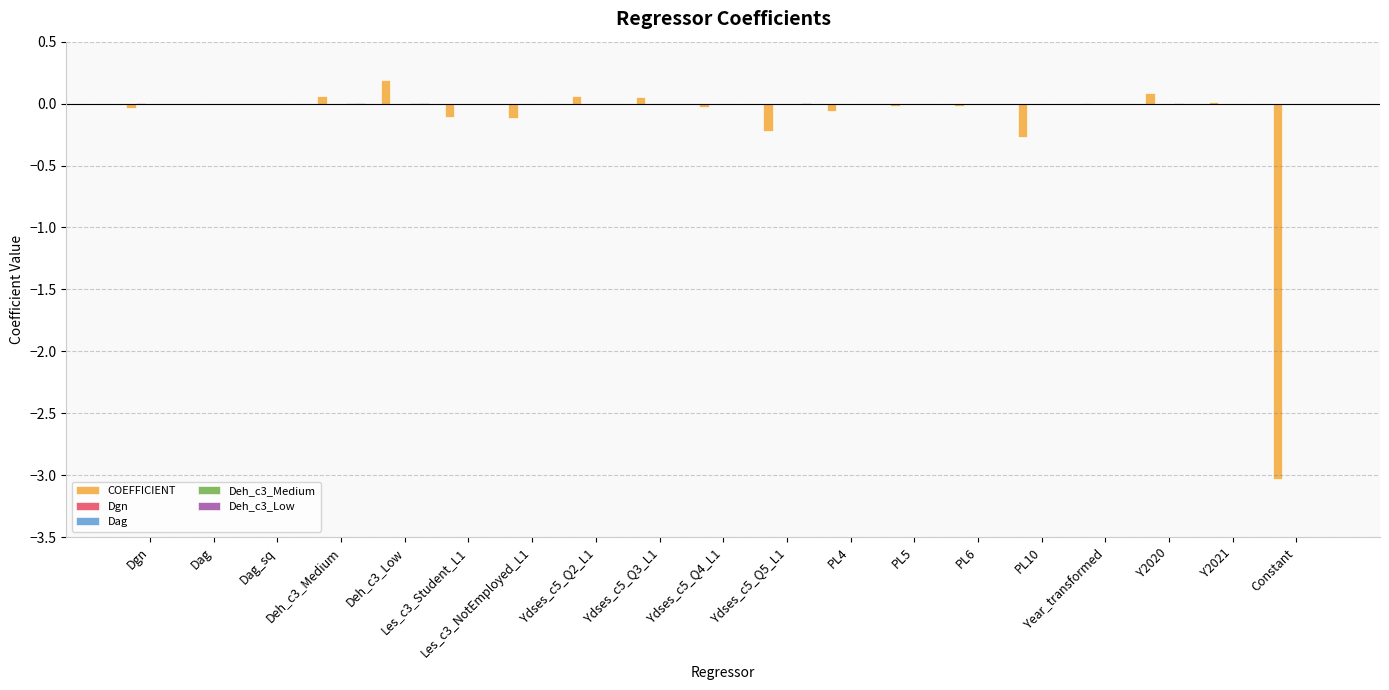

What is the label of the 12th bar from the left?

PL4